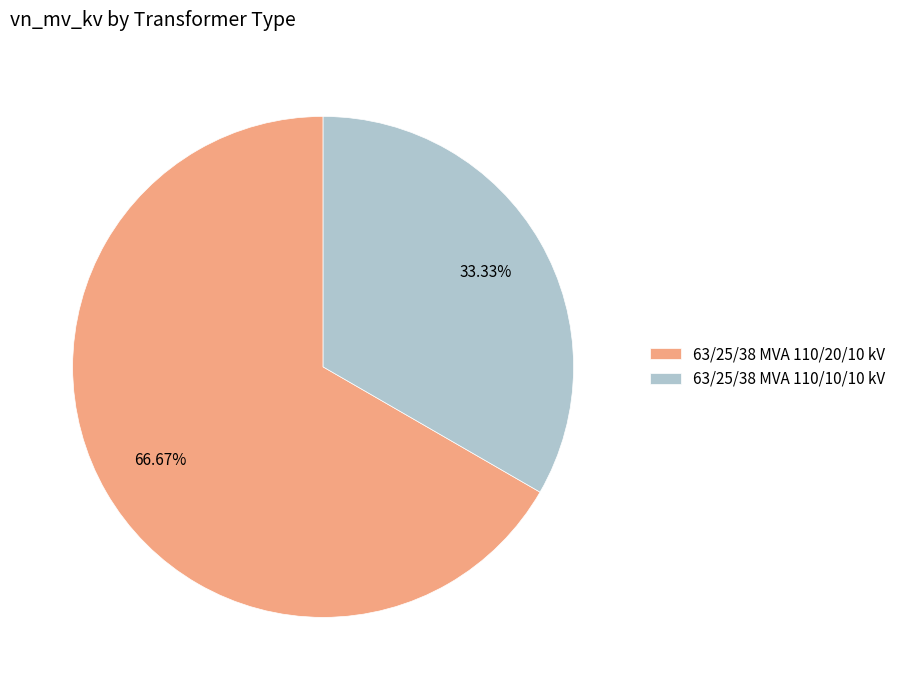

What portion of the pie excludes 63/25/38 MVA 110/10/10 kV?

66.7%